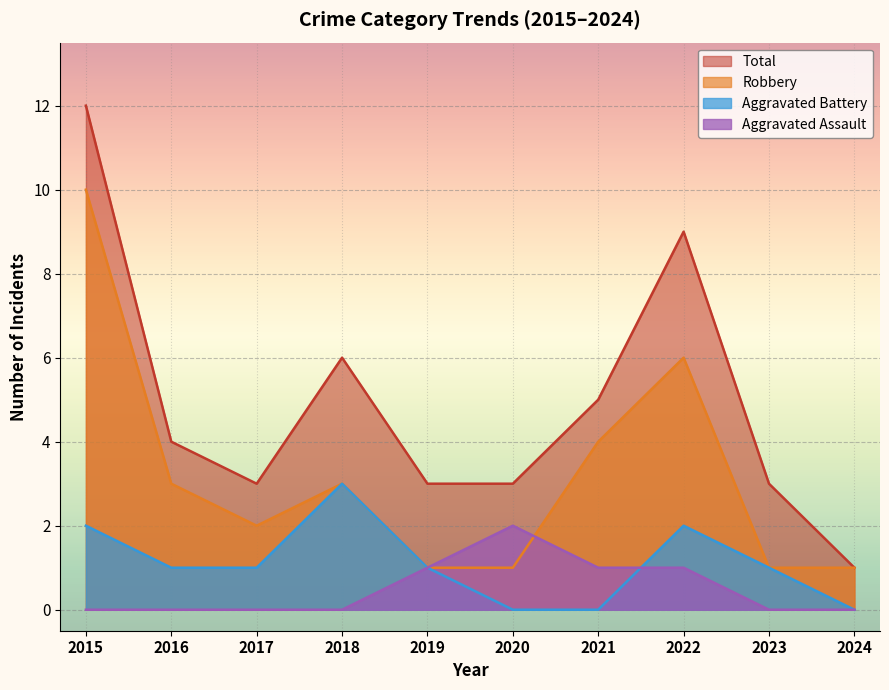

What is the difference between the Robbery values at 2018 and 2021?

1